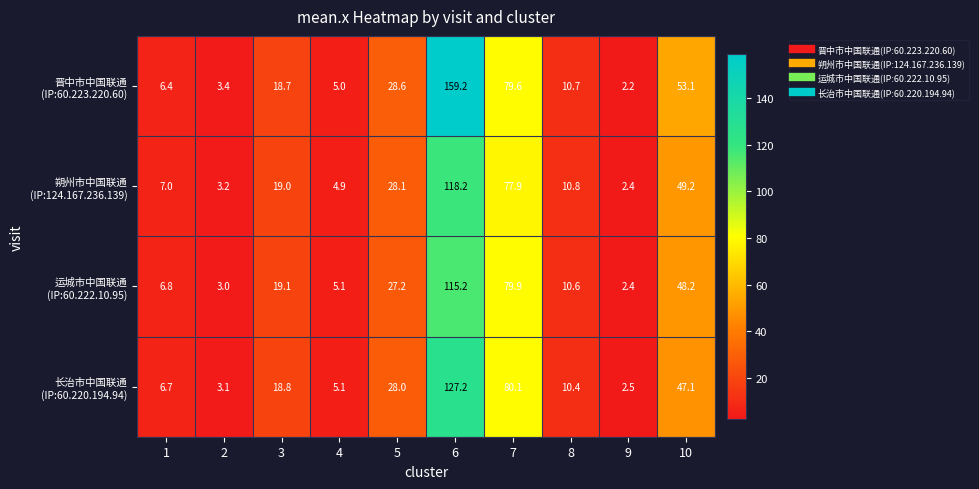

What is the difference between the highest and lowest values at 3?

0.4